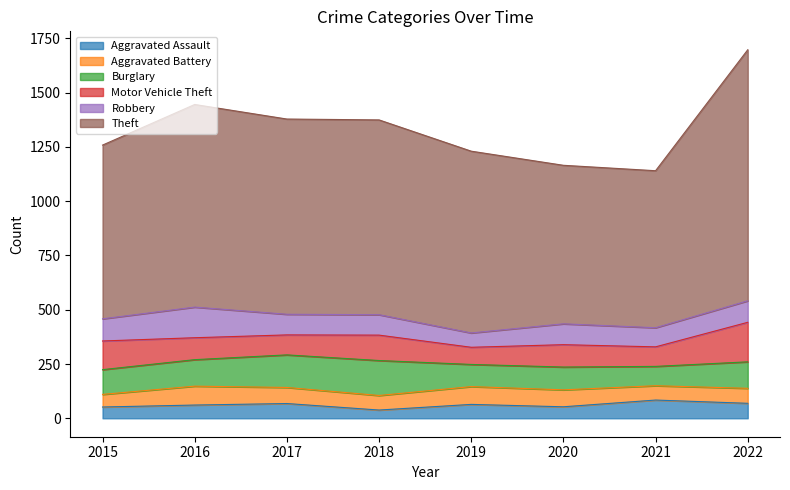

What is the difference between the maximum and minimum values in the Burglary series?

72